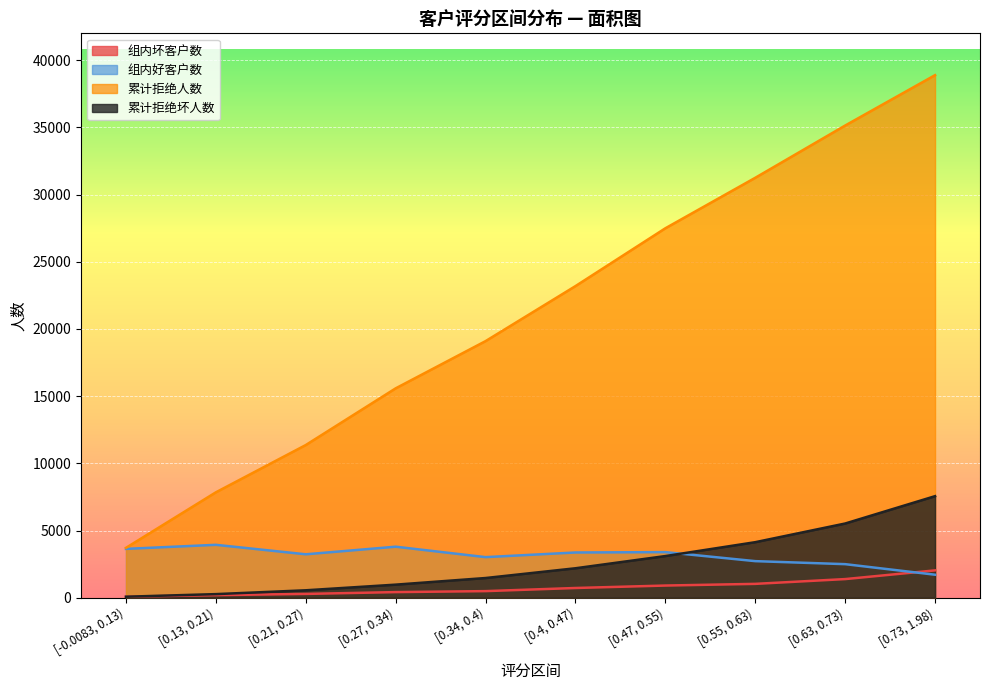

Is the value of 组内好客户数 at [0.73, 1.98) greater than the value of 累计拒绝坏人数 at [-0.0083, 0.13)?

Yes